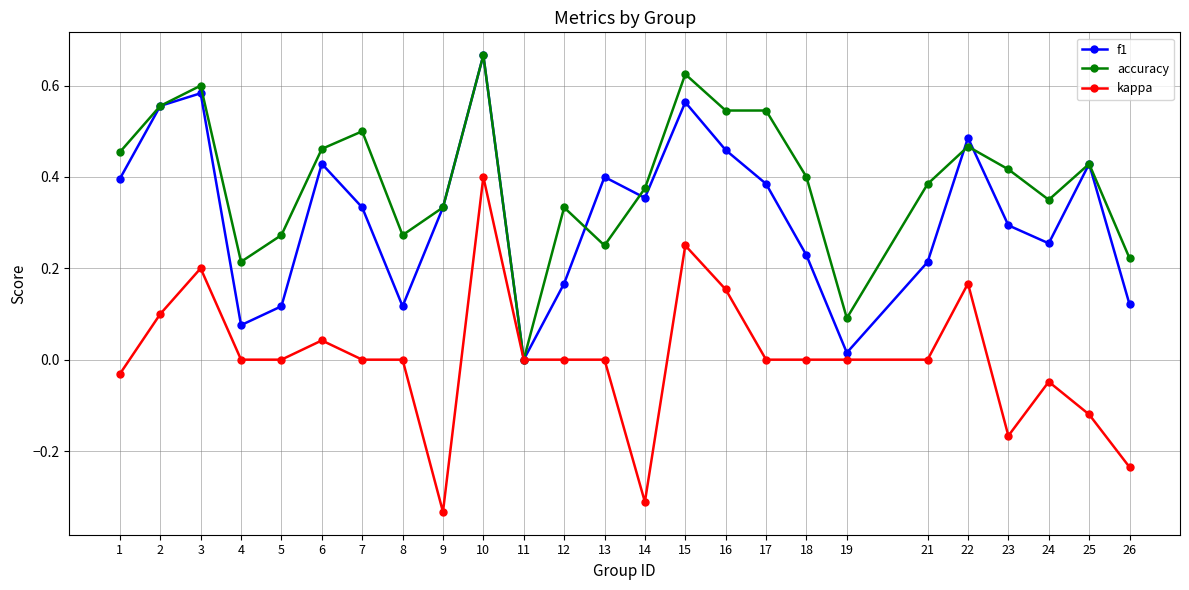

Is it true that f1 equals 0.0 at 11?

True